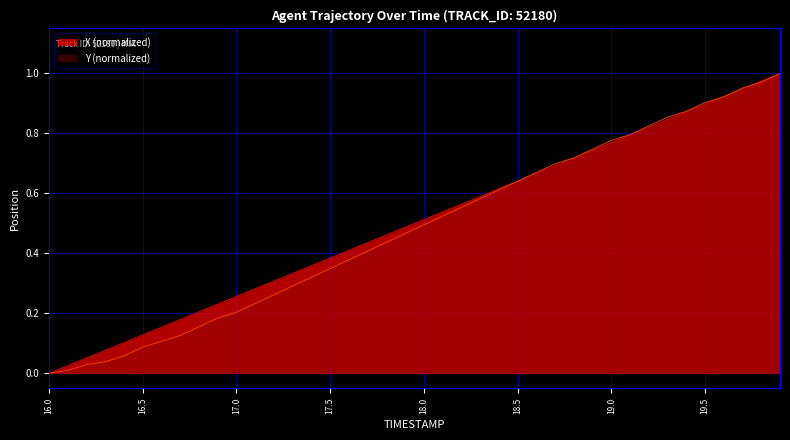

What is the difference between the second highest and second lowest values in the Y series?

1.0